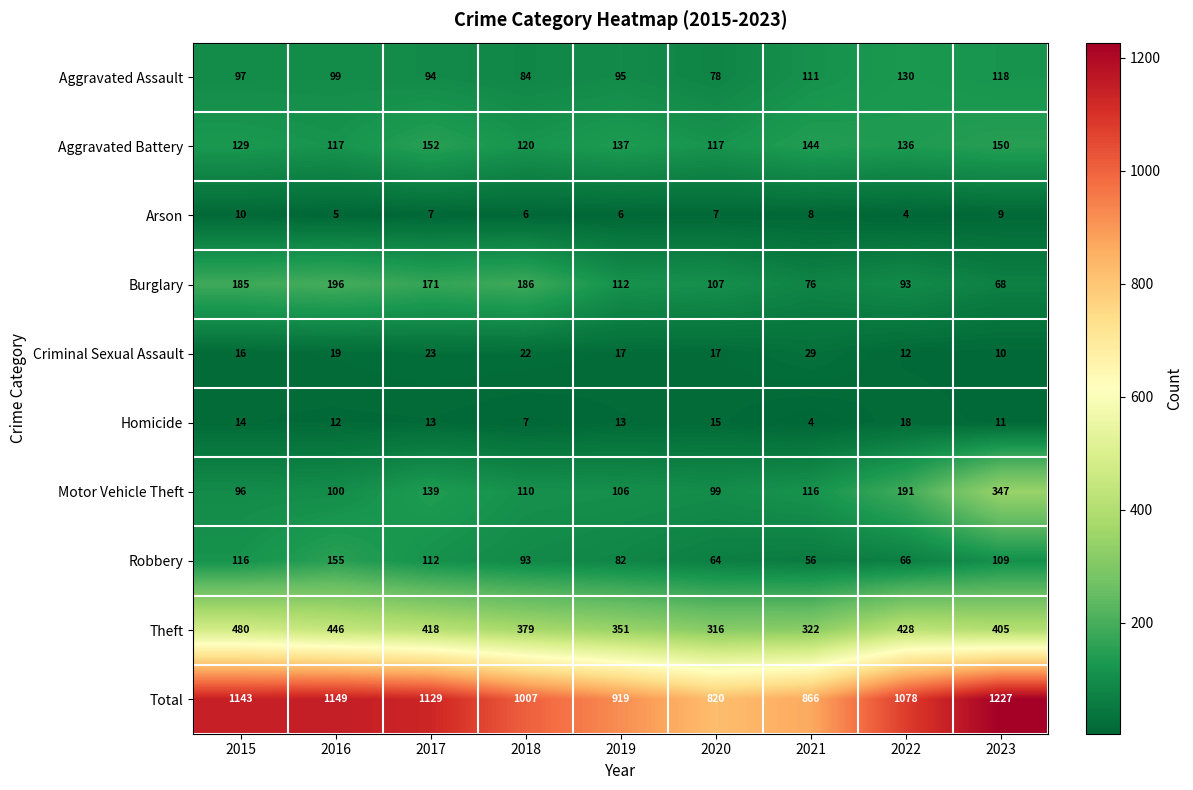

What is the spread (max minus min) of values at 2015?

1133